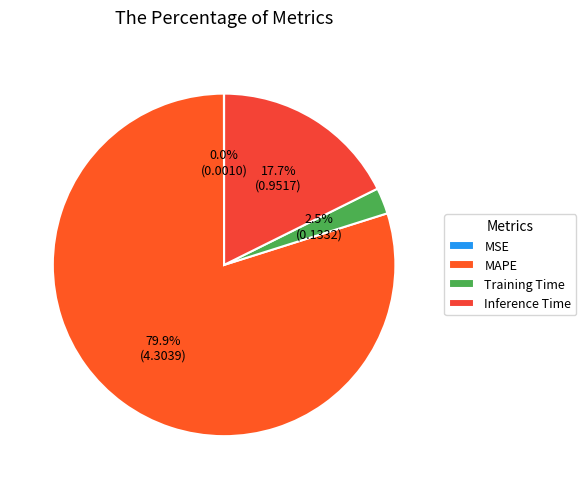

Is there any slice that represents more than half of the pie?

Yes